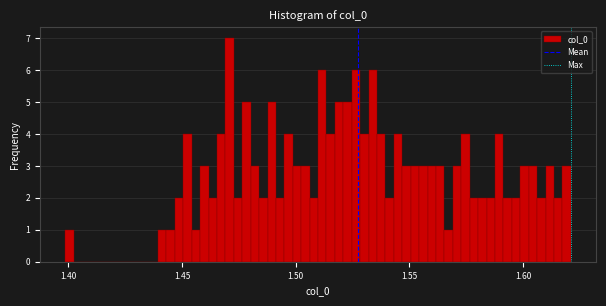

Around what value on the x-axis is the tallest bar? Give the approximate position of its centre, as read against the axis.

1.470